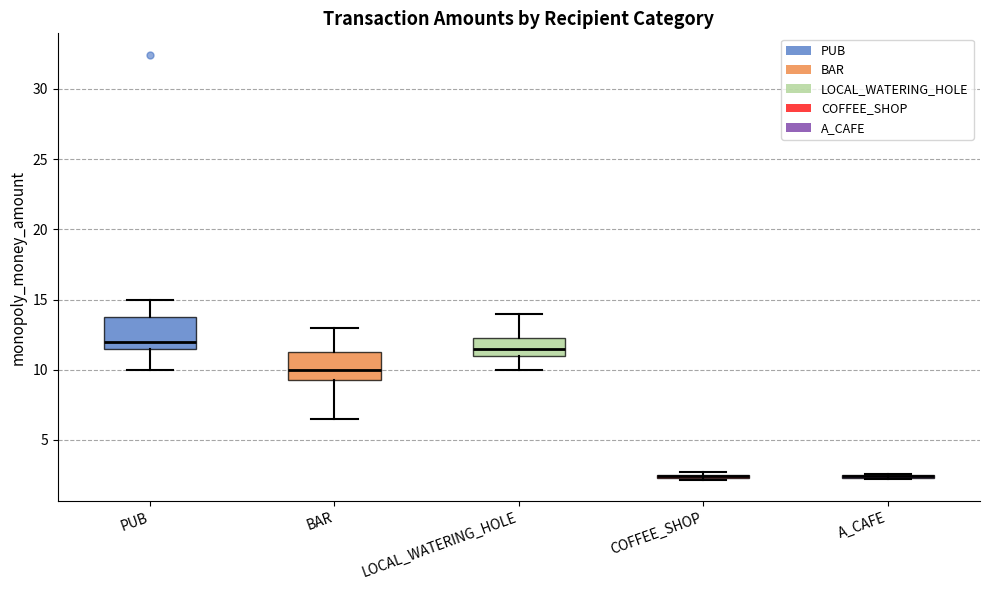

Reading left to right, transcribe this box plot: for each box, give where its median line is, the range the box spans, and where its two whiskers end, as read against the y-axis. The values are not printed on the chart, so give them approximately, as read against the axis.

PUB: median 12.0, box 11.5 to 14.0, whiskers 10.0 to 15.0
BAR: median 10.0, box 9.5 to 11.5, whiskers 6.5 to 13.0
LOCAL_WATERING_HOLE: median 11.5, box 11.0 to 12.5, whiskers 10.0 to 14.0
COFFEE_SHOP: box collapsed to a line at 2.5, whiskers 2.0 to 2.5
A_CAFE: box collapsed to a line at 2.5, whiskers 2.0 to 2.5